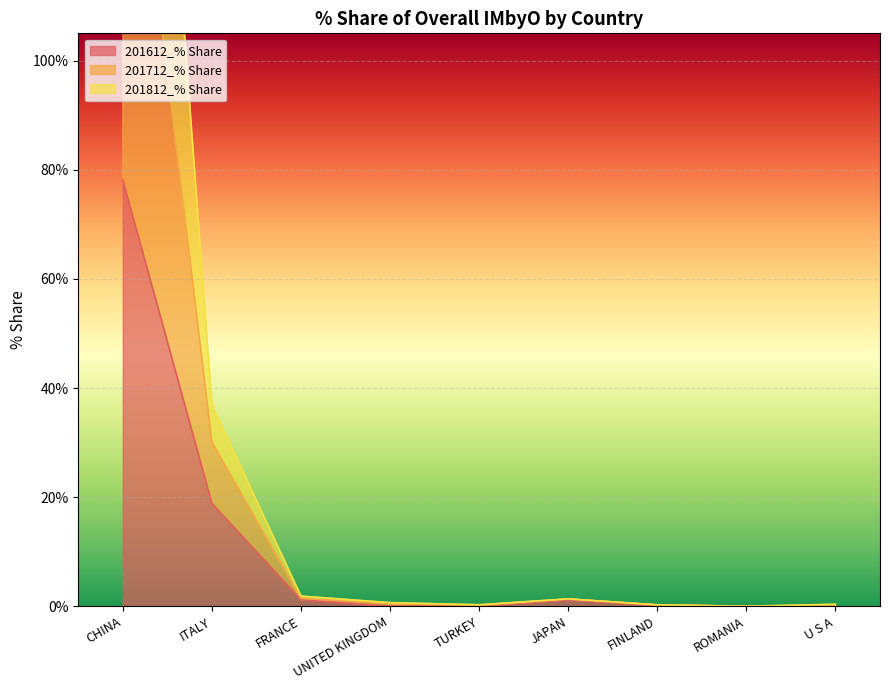

Rank the categories by 201712_% Share value from lowest to highest.

ROMANIA, FINLAND, TURKEY, U S A, UNITED KINGDOM, JAPAN, FRANCE, ITALY, CHINA